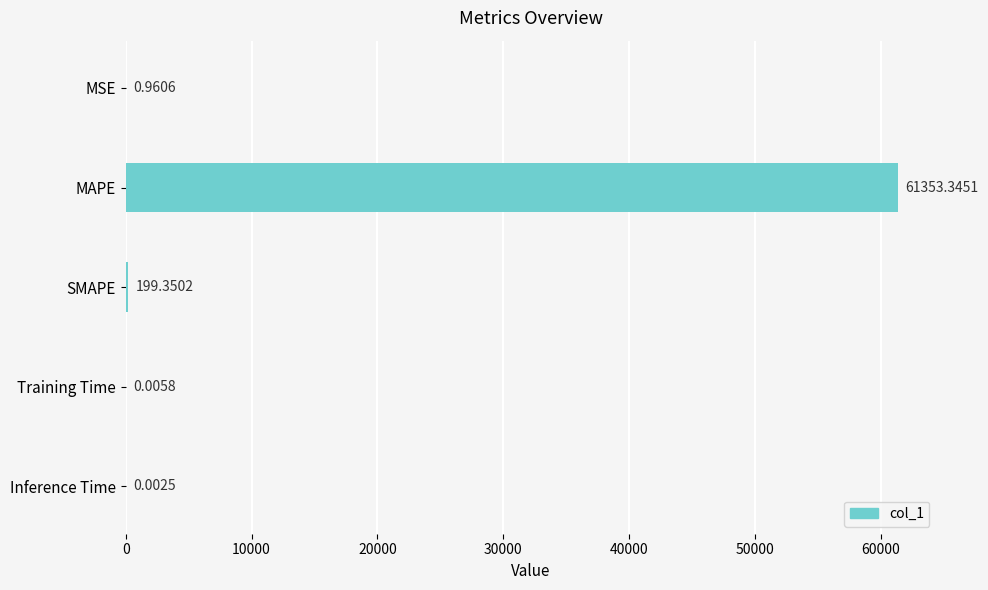

Which has a higher value, Training Time or SMAPE?

SMAPE